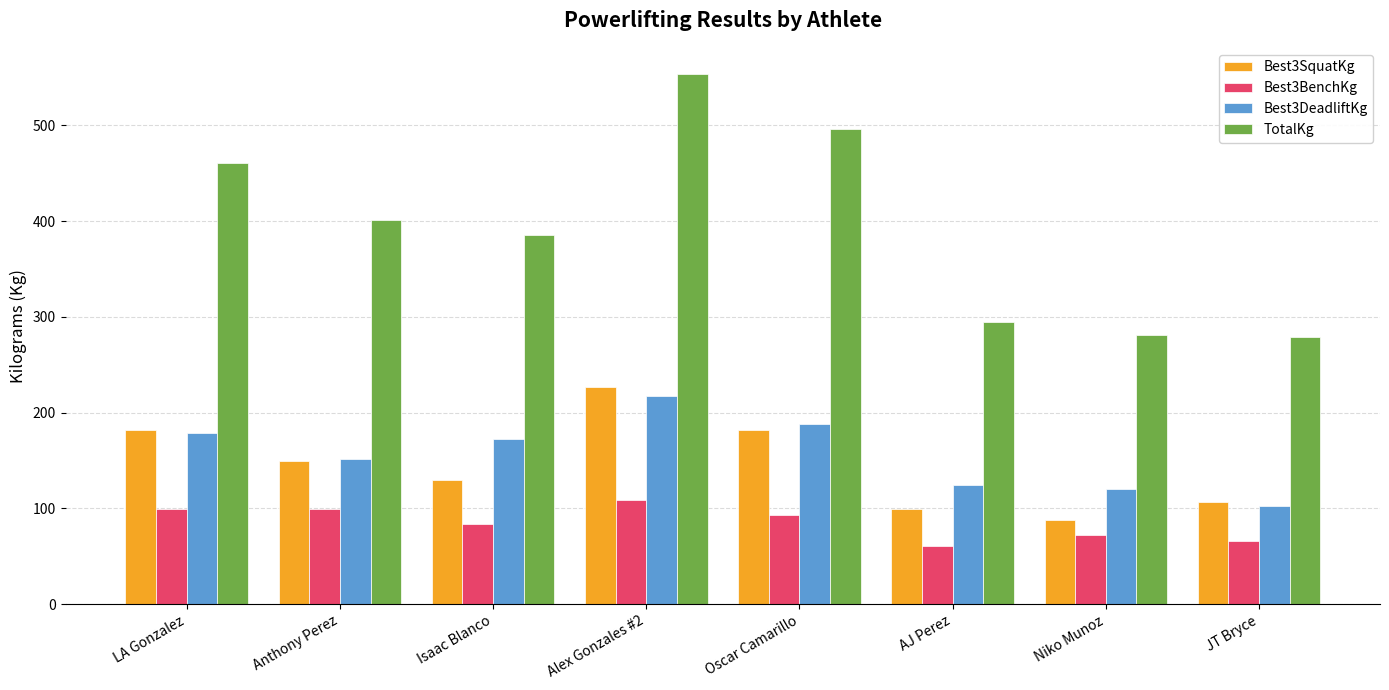

What is the label of the 3rd bar from the left?

Isaac Blanco